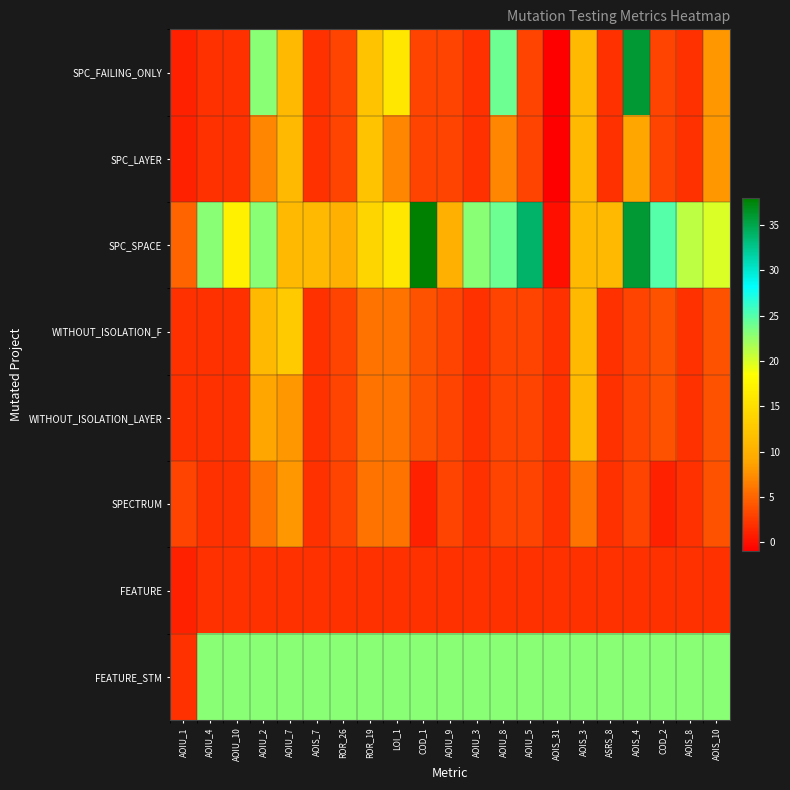

At which category is the sum across all series the highest?

AOIS_4